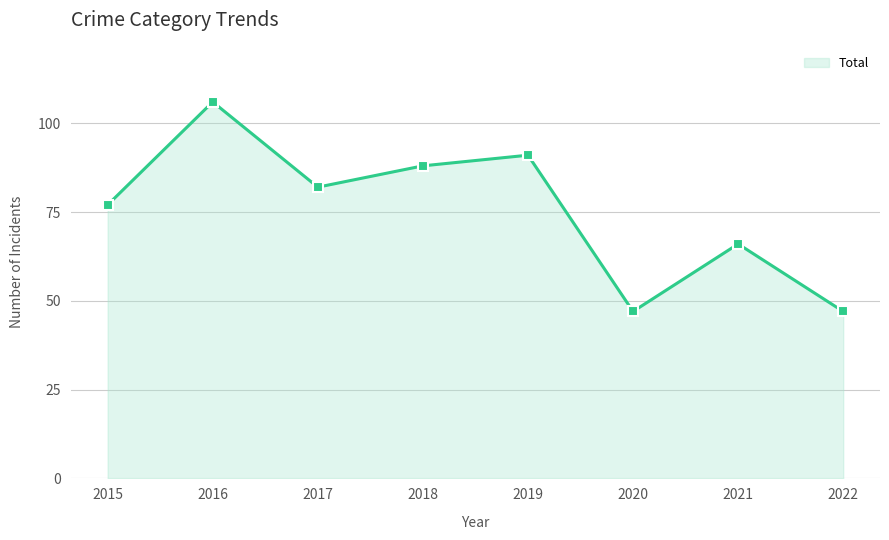

What is the value of the 5th point from the left?

91